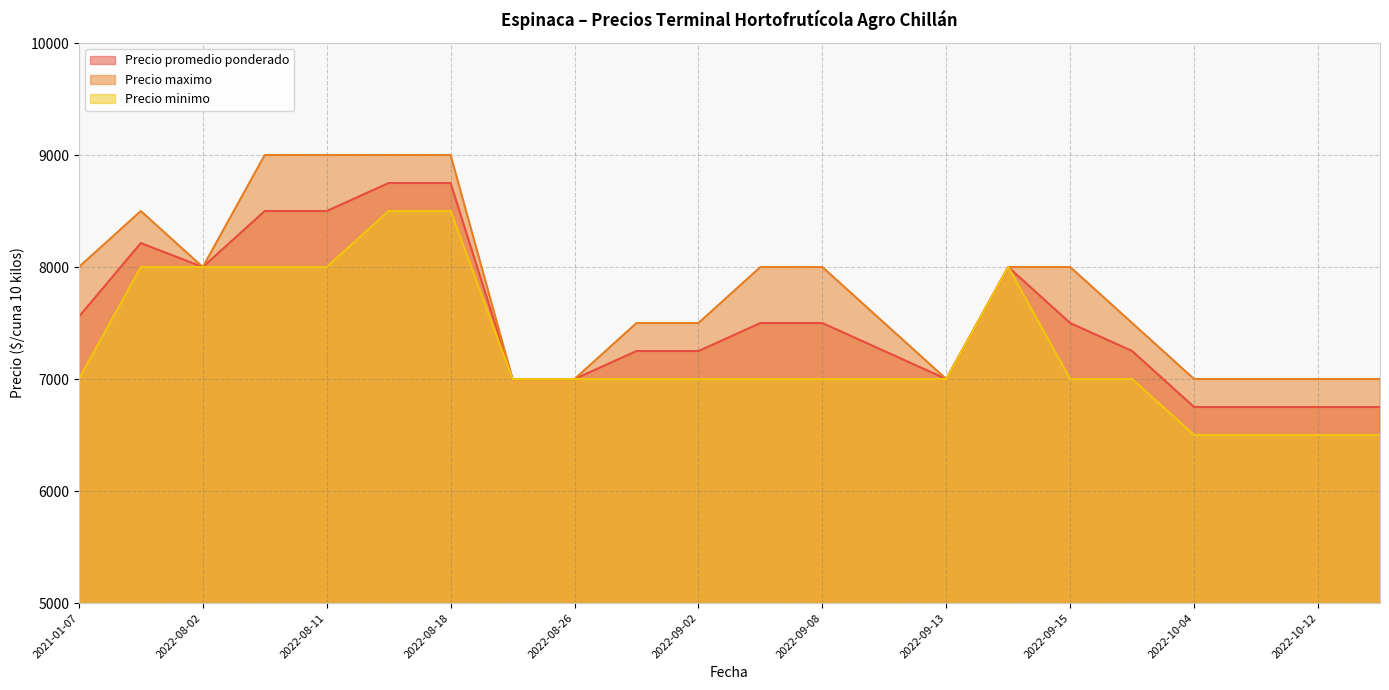

Which series has the widest spread of values?

Precio promedio ponderado